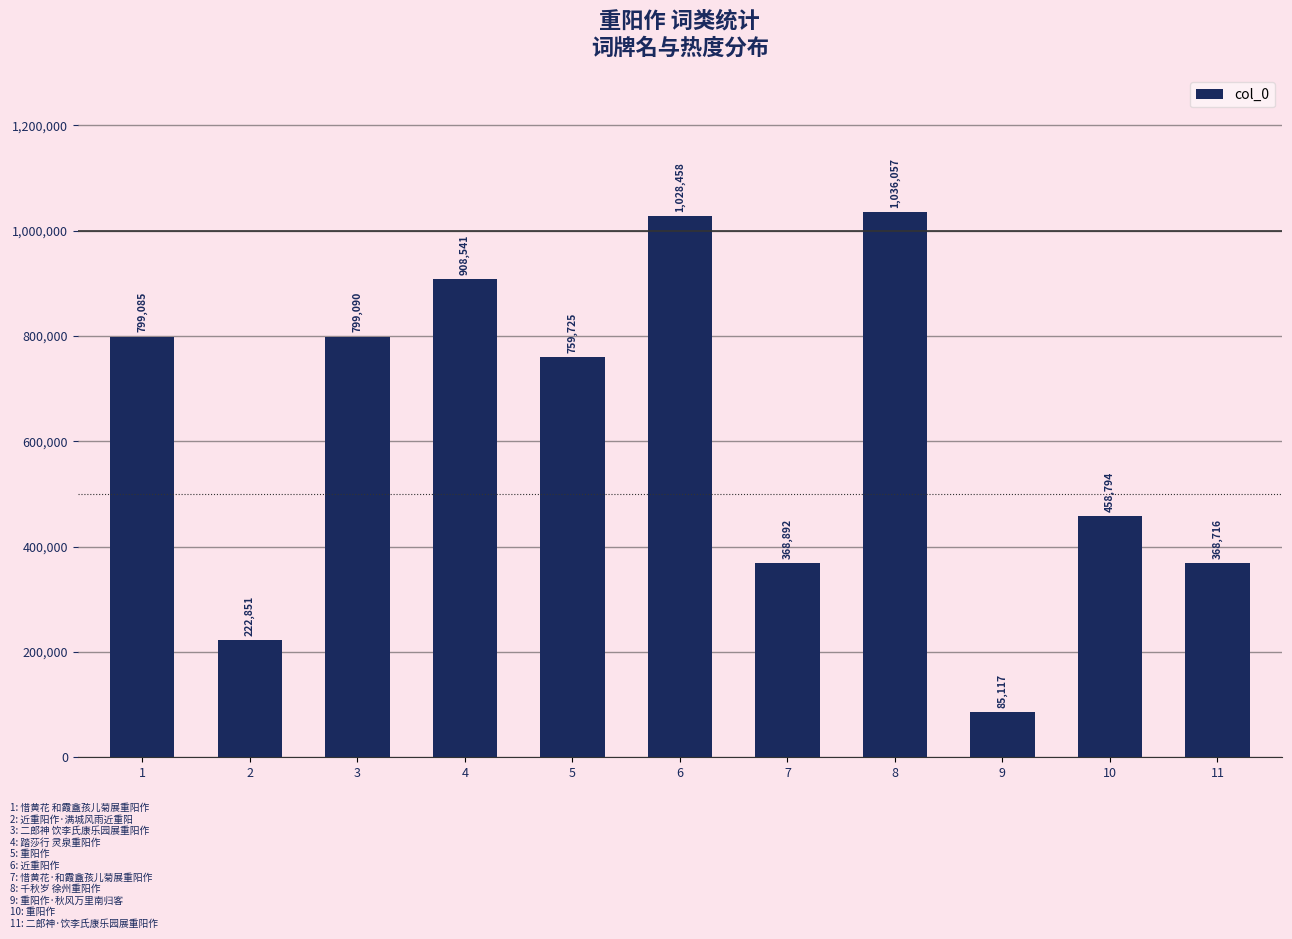

Reading left to right, extract all data points from this chart.

799085	222851	799090	908541	759725	1028458	368892	1036057	85117	458794	368716